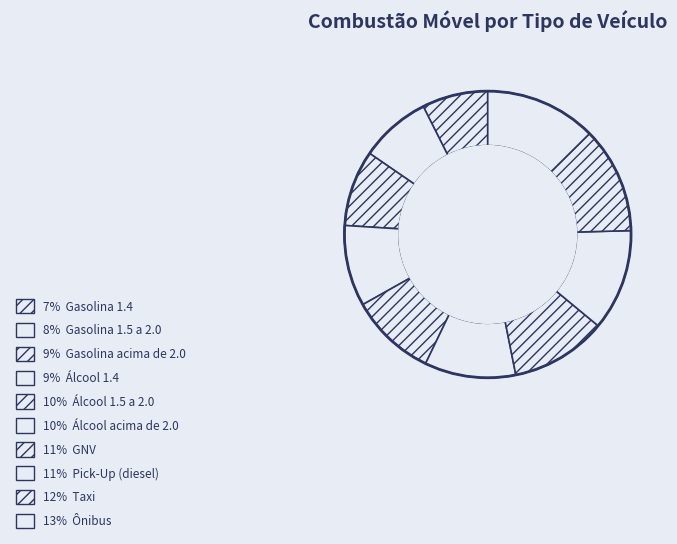

Which category has the biggest portion of the pie?

Ônibus